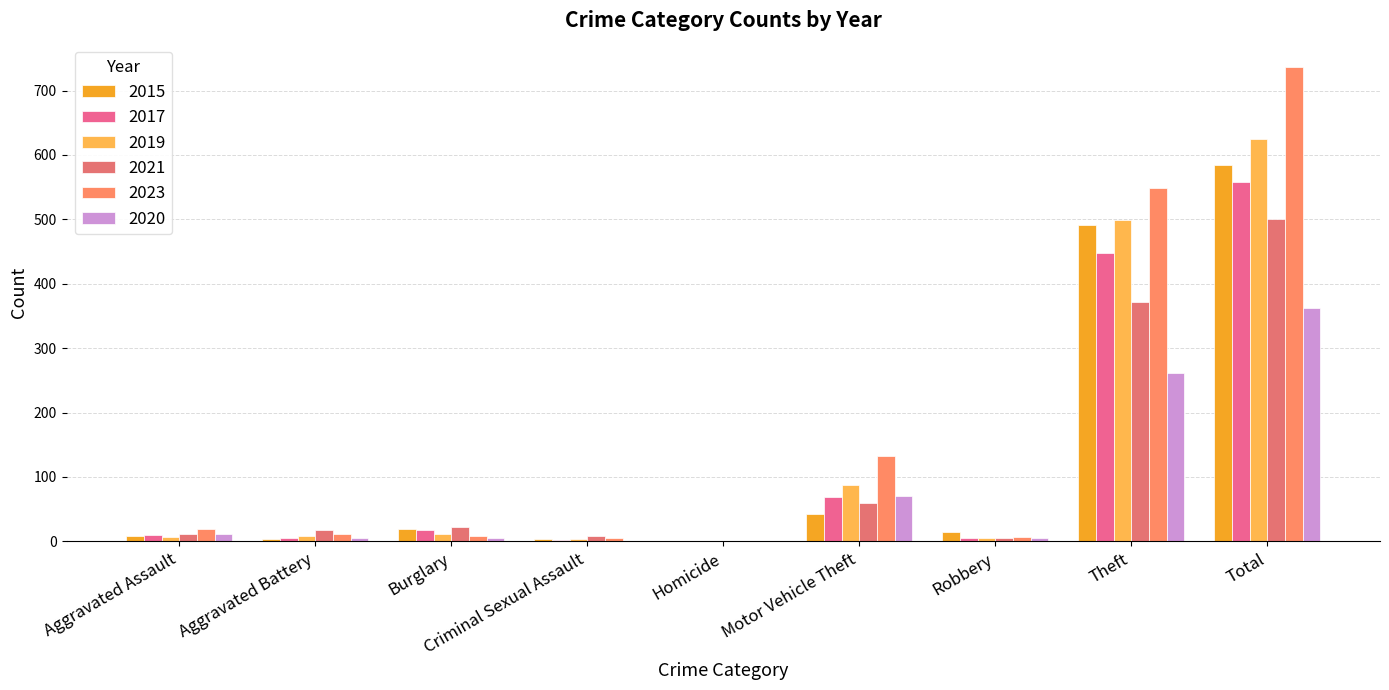

Are the bars grouped side by side (vs. stacked)?

Yes